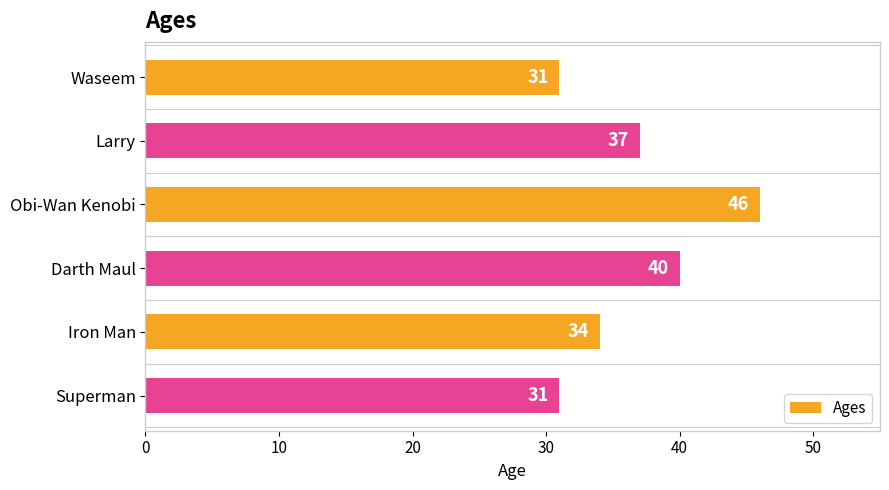

What is the difference between the values at Iron Man and Waseem?

3